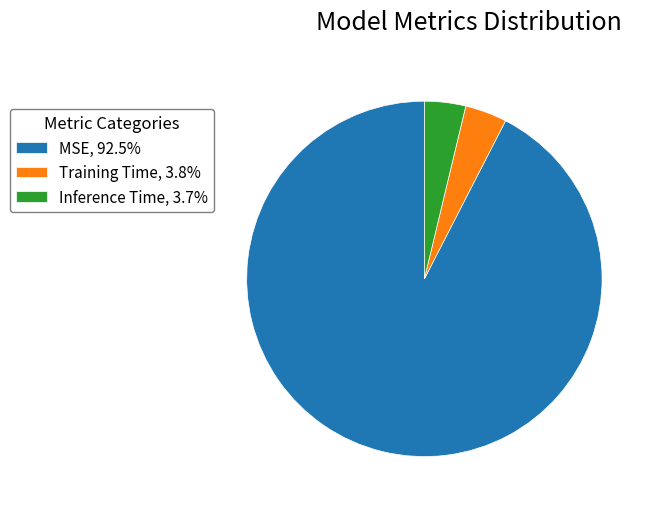

What is the majority slice?

MSE